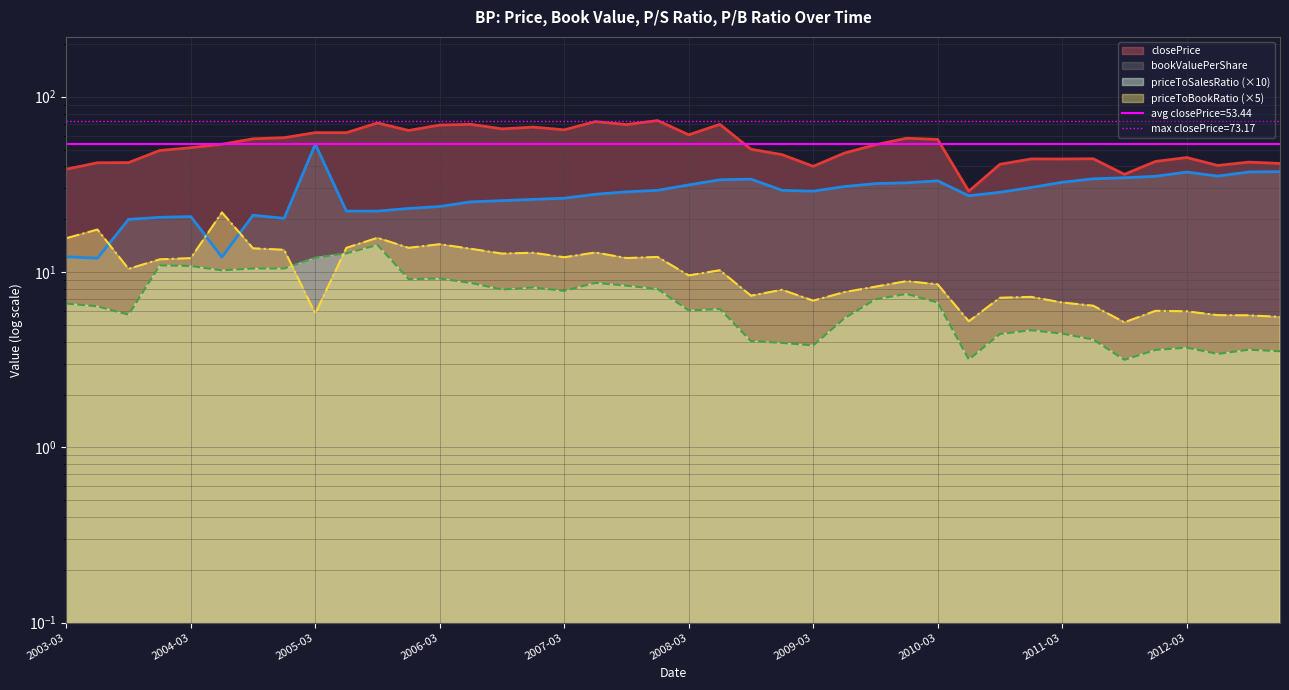

Which has a higher value, 2004-09-30 or 2007-12-31?

2007-12-31